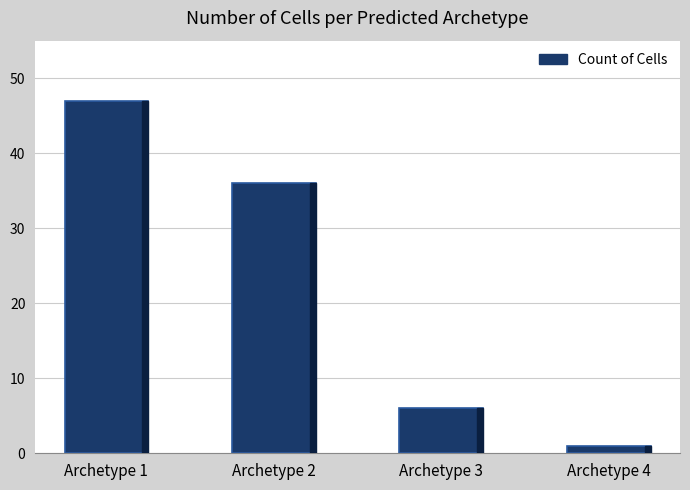

What is the sum of all values?

90